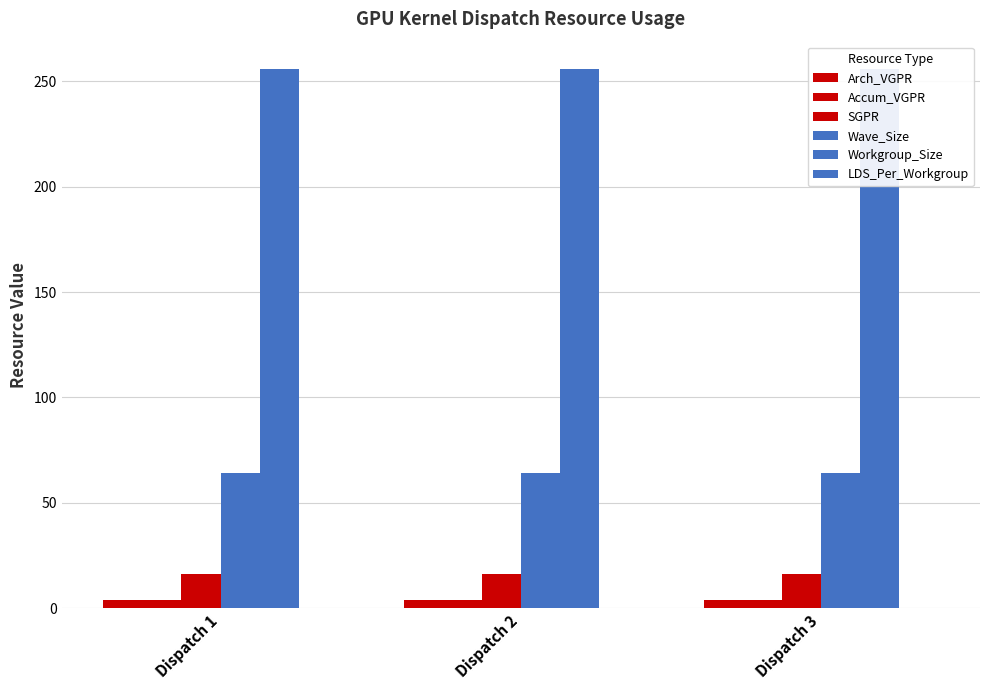

How many distinct data groups are displayed?

6